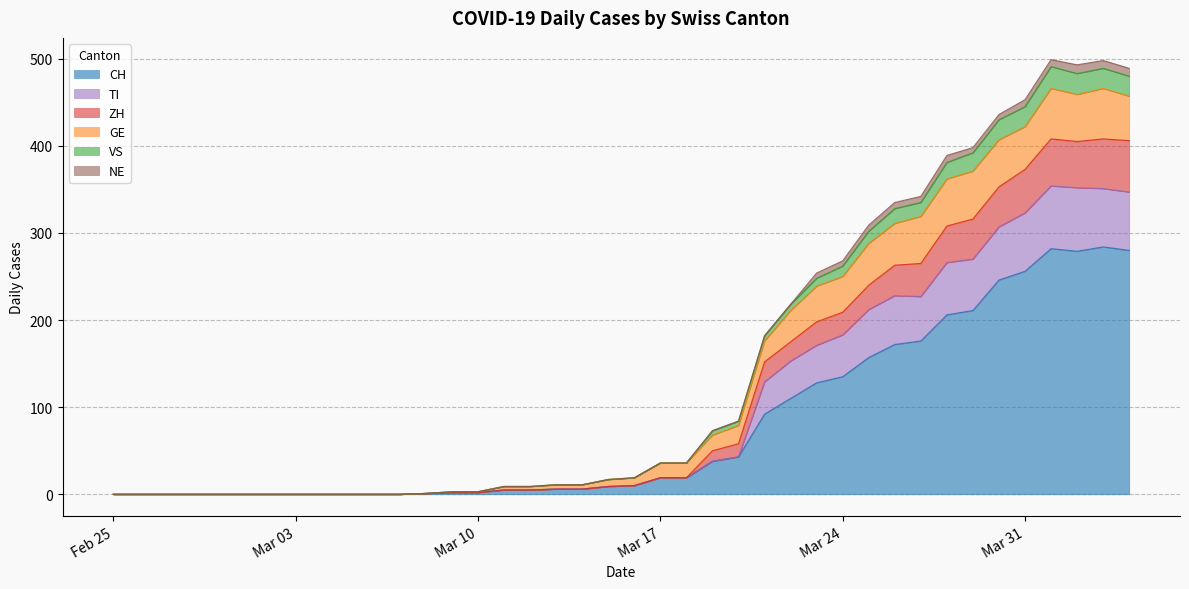

What are all the series names shown in the legend?

CH, TI, ZH, GE, VS, NE